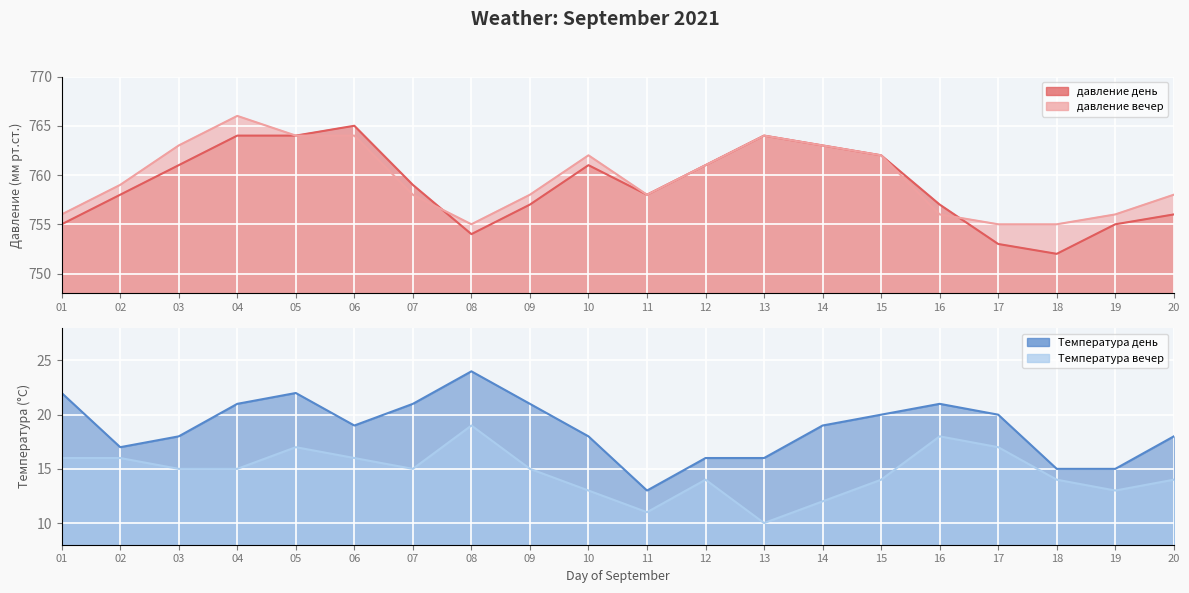

At which label does давление вечер reach its minimum?

08